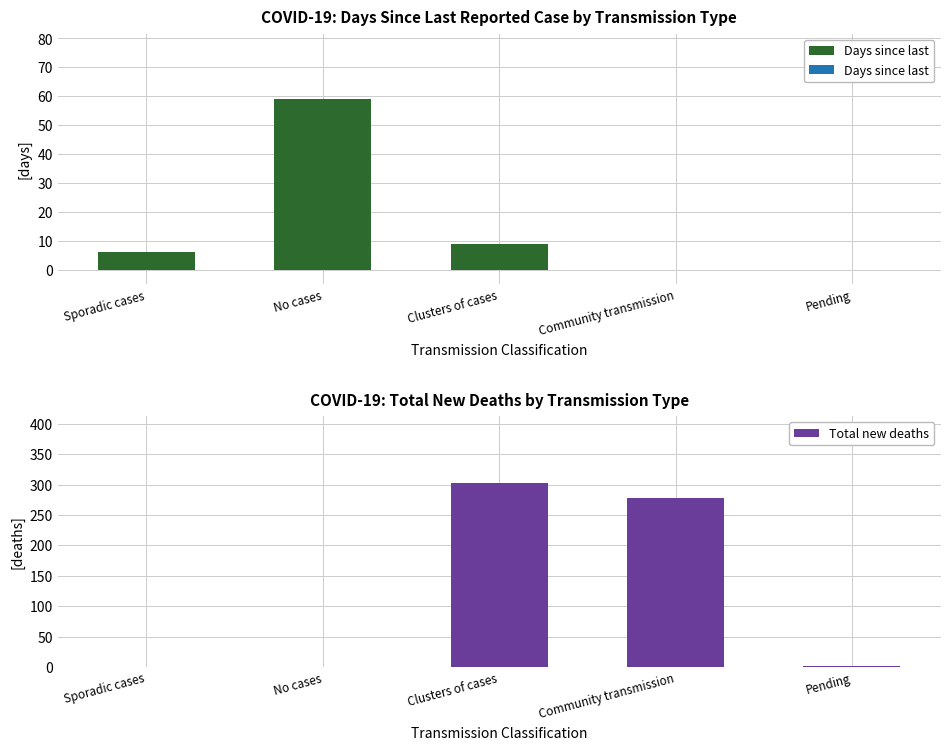

List the labels in order of Days since last value, smallest first.

Community transmission, Pending, Sporadic cases, Clusters of cases, No cases